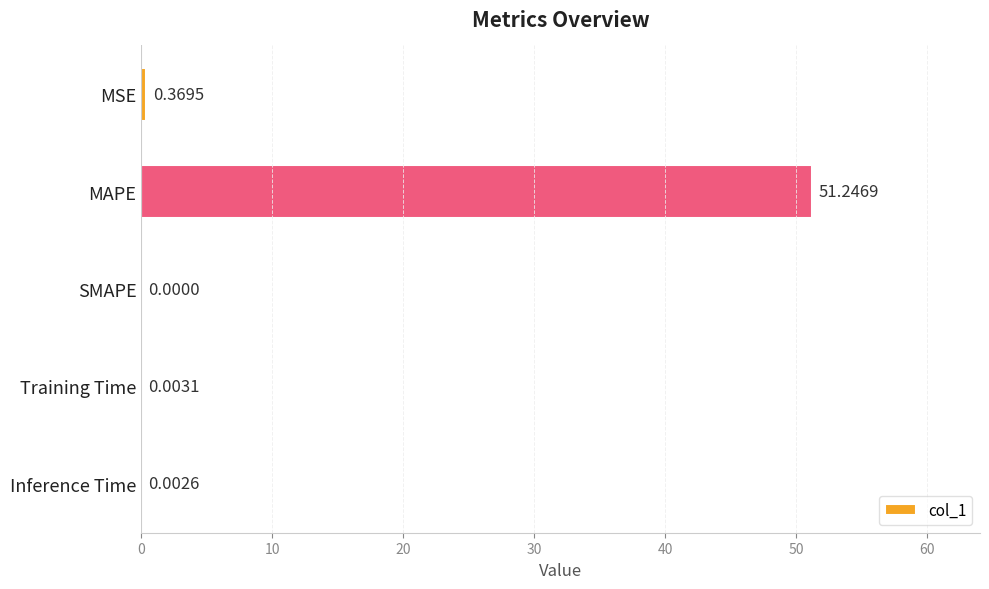

At which category does the chart reach its peak across all series?

MAPE